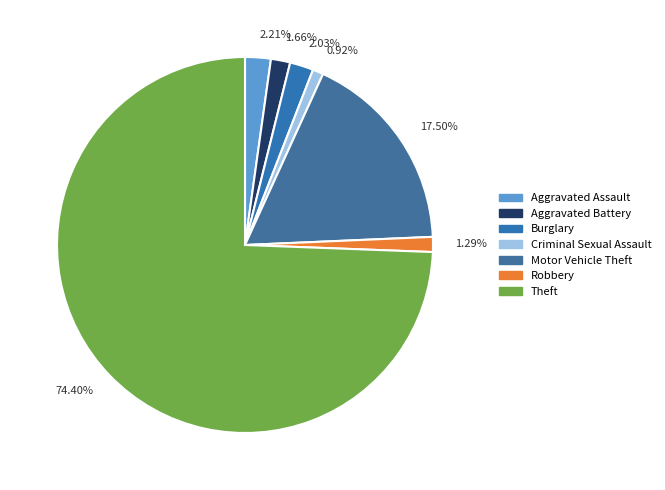

Is the sum of 1.29% and 2.03% greater than half?

No